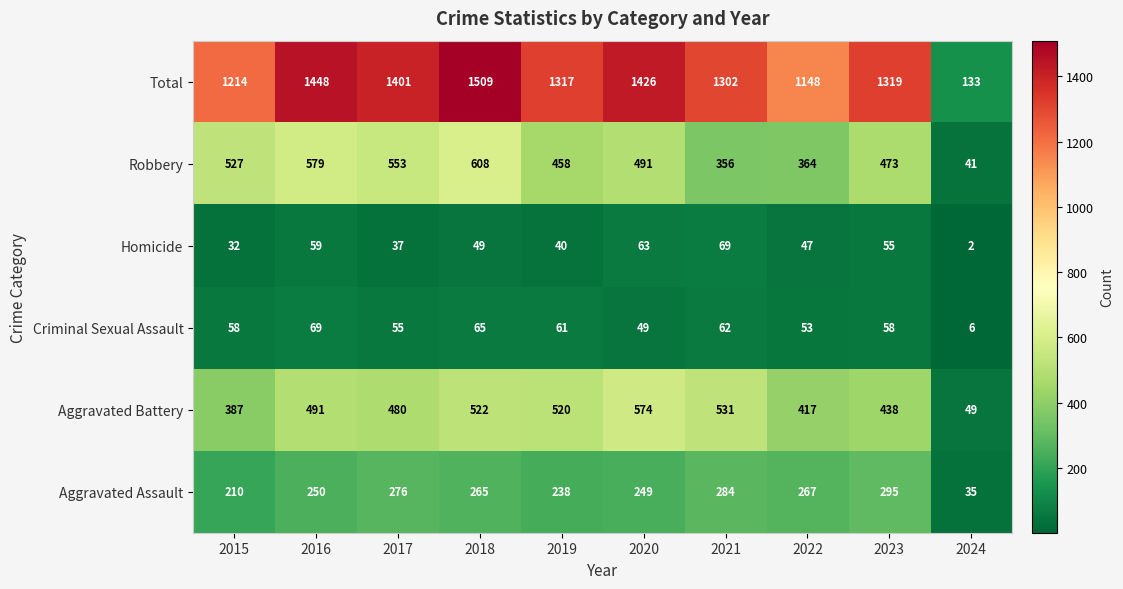

Where is Total nearest to the value 821?

2022